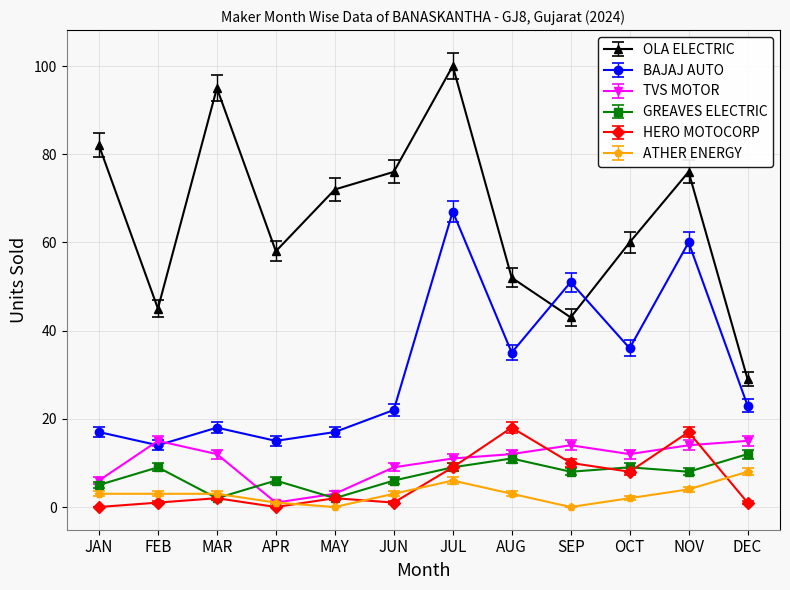

Which series has the largest total across all categories?

OLA ELECTRIC